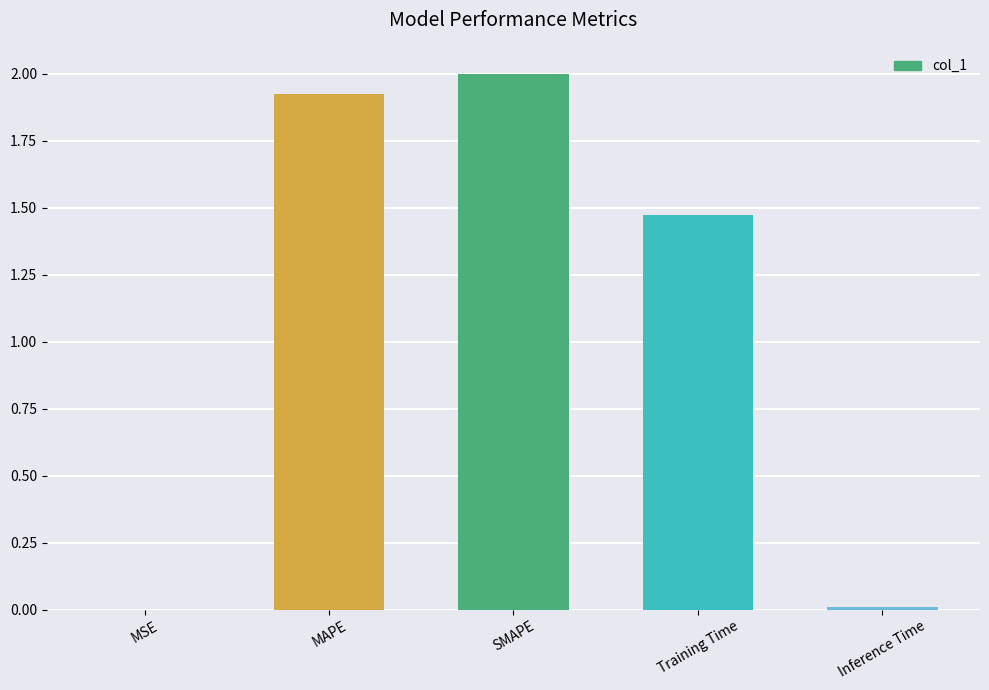

How many categories are shown in the chart?

5